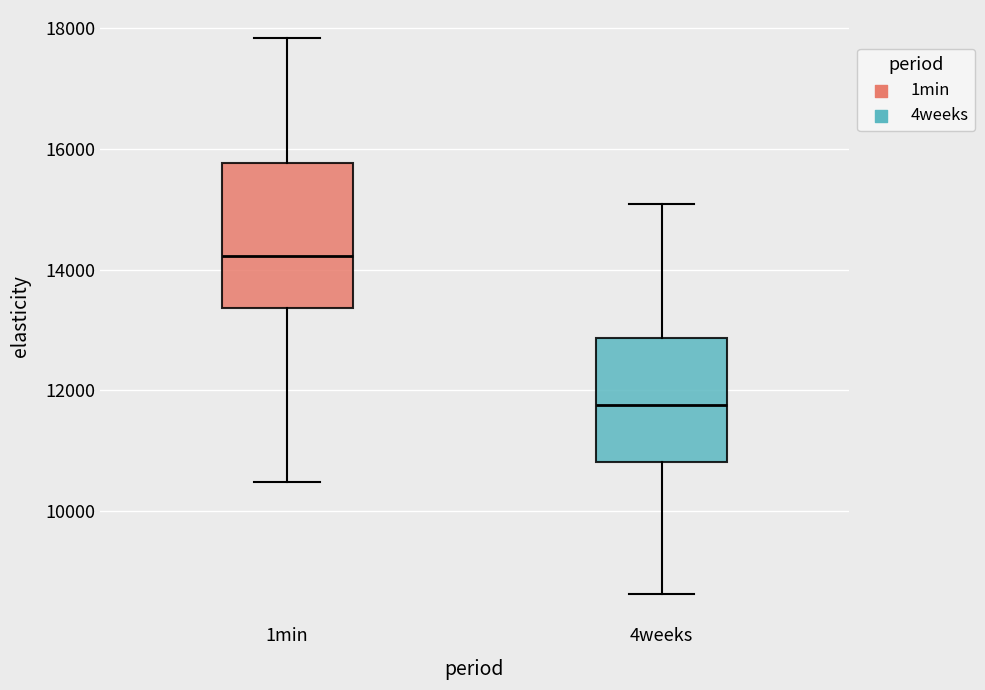

Reading left to right, transcribe this box plot: for each box, give where its median line is, the range the box spans, and where its two whiskers end, as read against the y-axis. The values are not printed on the chart, so give them approximately, as read against the axis.

1min: median 14200, box 13400 to 15800, whiskers 10400 to 17800
4weeks: median 11800, box 10800 to 12800, whiskers 8600 to 15000